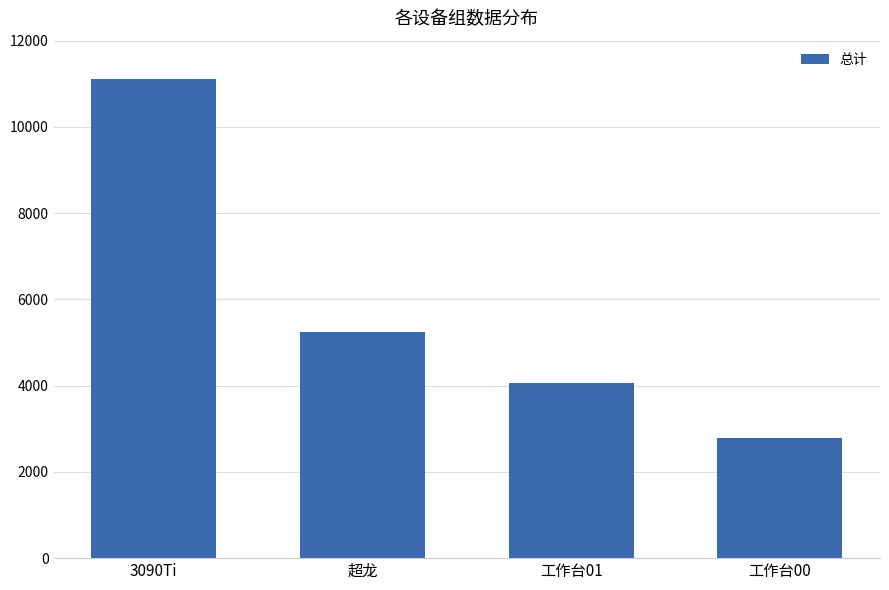

Rank the categories by value from lowest to highest.

工作台00, 工作台01, 超龙, 3090Ti